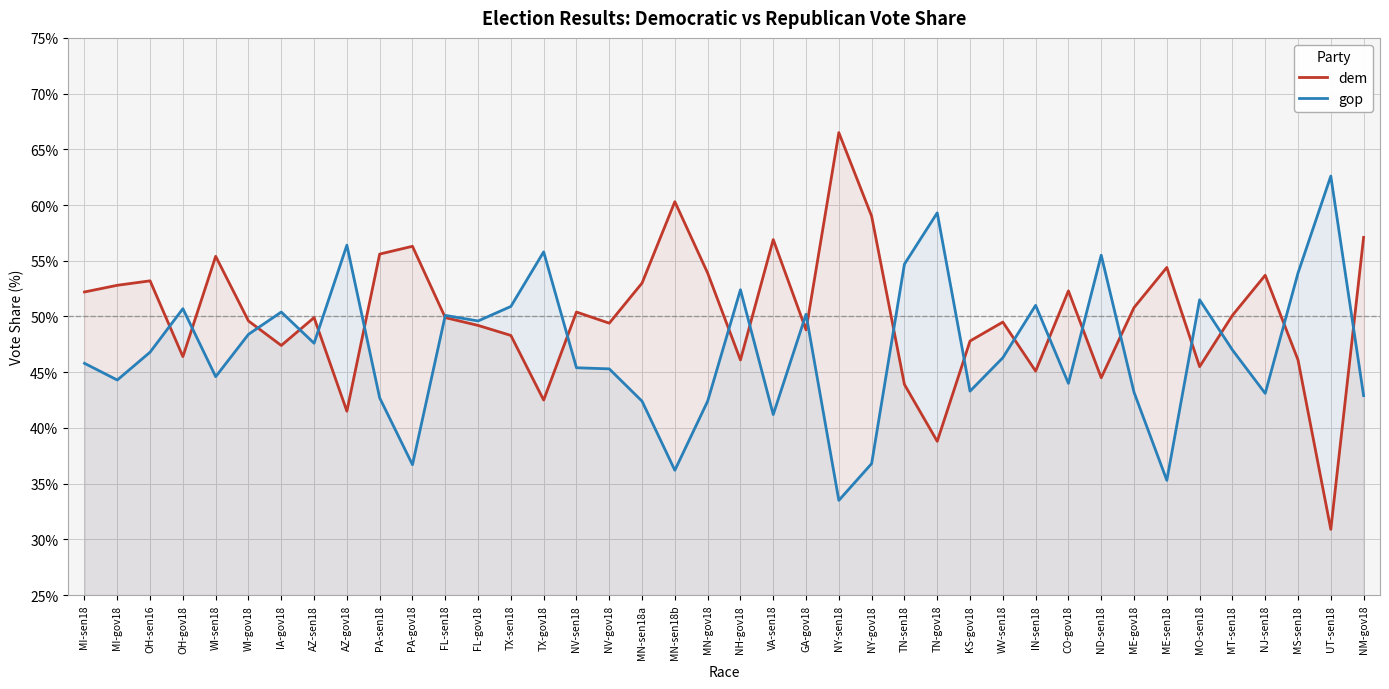

At how many categories does at least one series exceed 56?

9